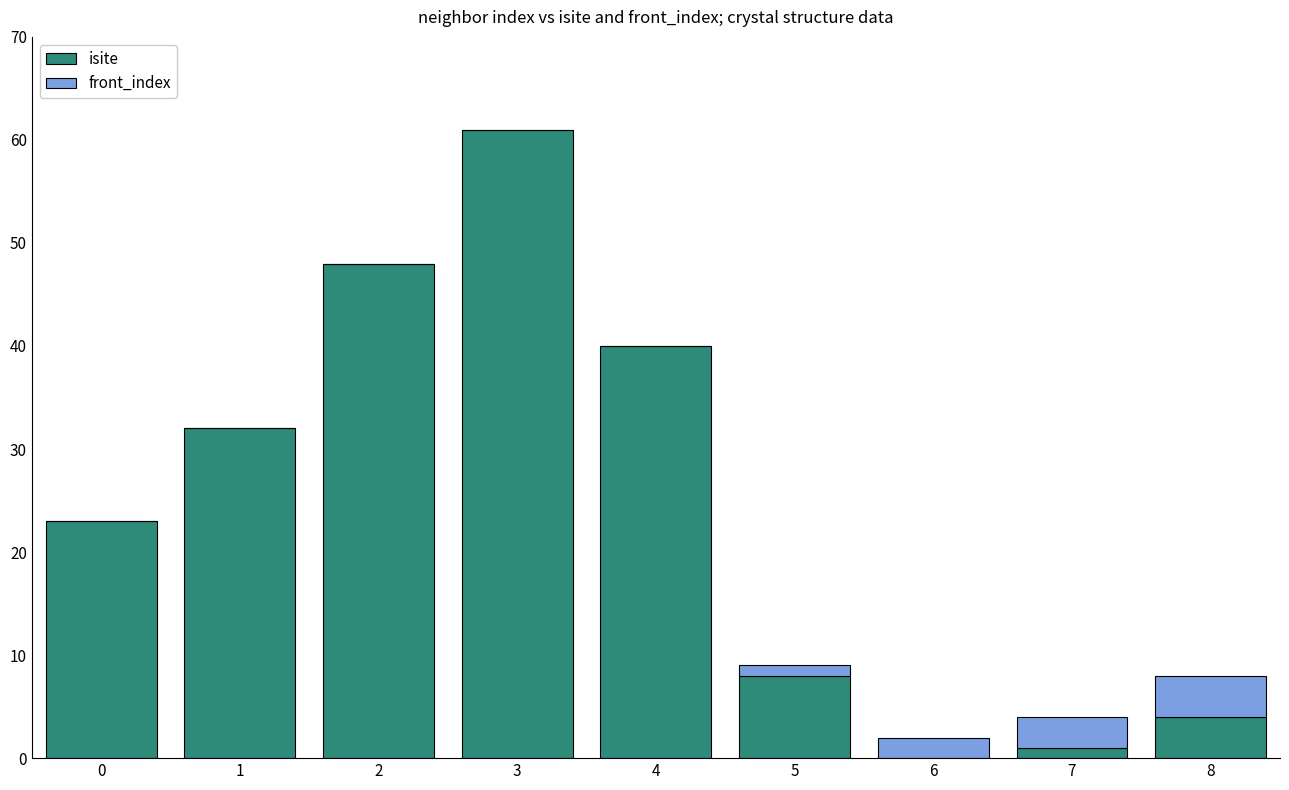

At which label does isite reach its peak?

3